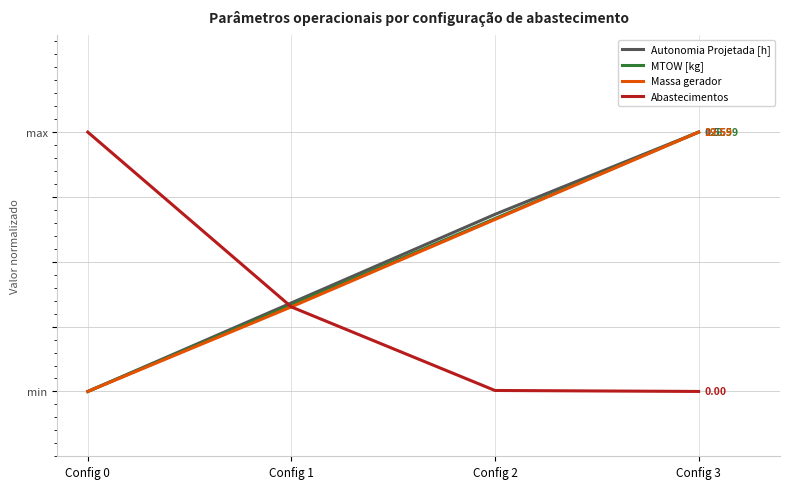

Where does the Abastecimentos series first go above 73?

Config 0